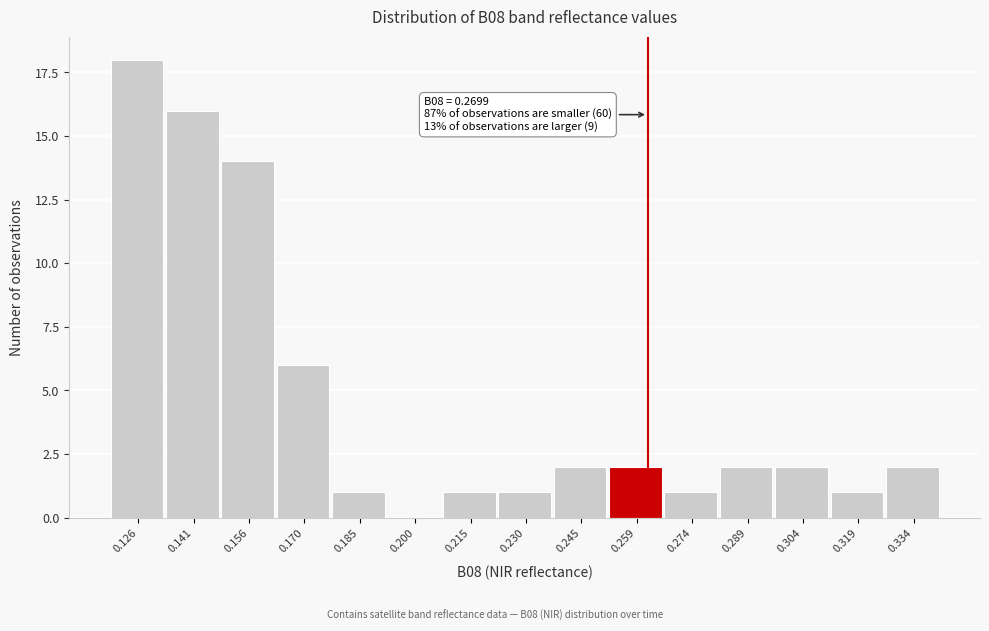

Reading left to right, what are all the values shown in this chart?

0.126=18	0.141=16	0.156=14	0.170=6	0.185=1	0.200=0	0.215=1	0.230=1	0.245=2	0.259=2	0.274=1	0.289=2	0.304=2	0.319=1	0.334=2